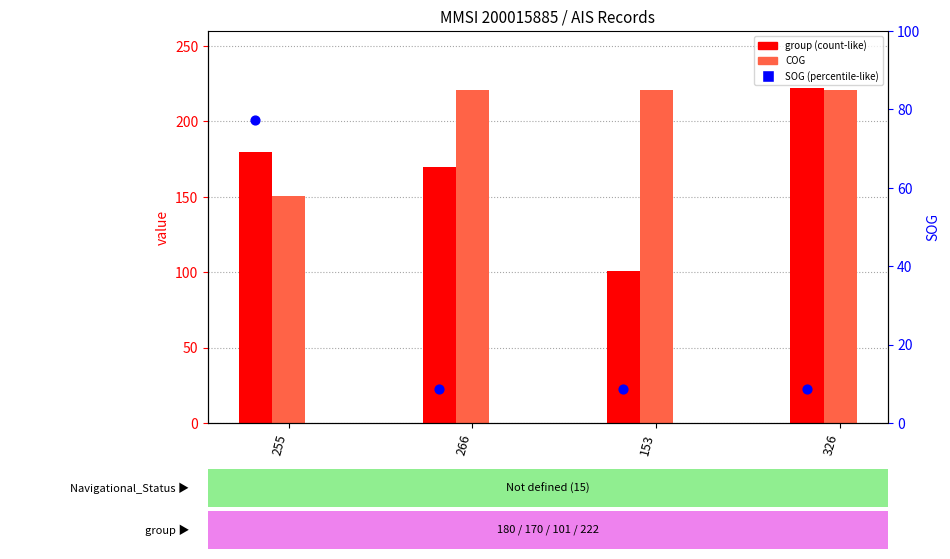

Which series reaches the minimum Y coordinate?

SOG